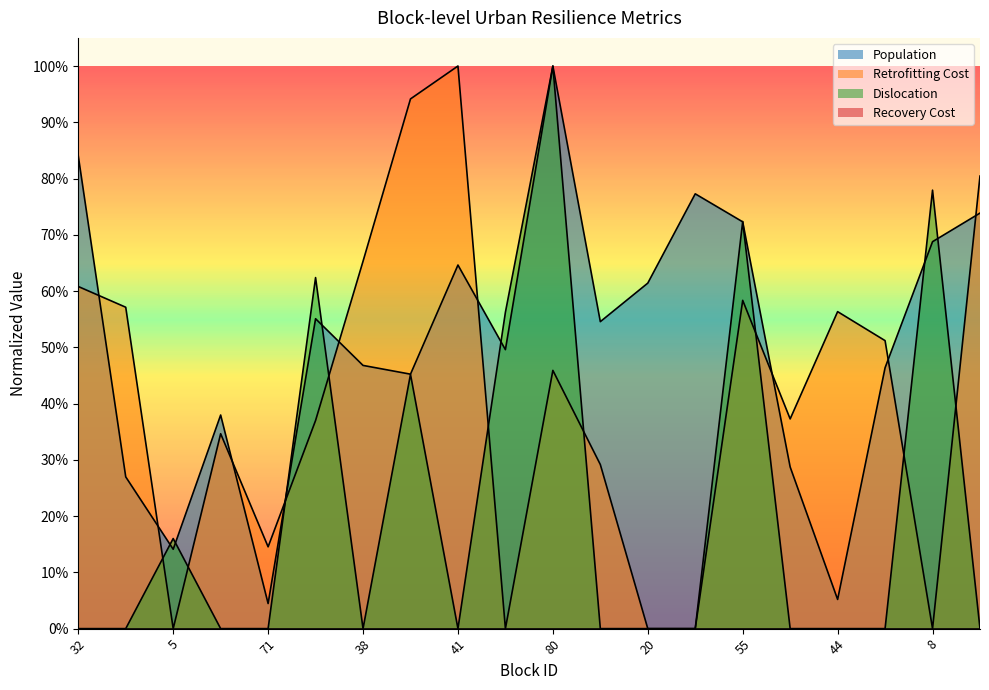

What is the label of the 12th point from the left?

62